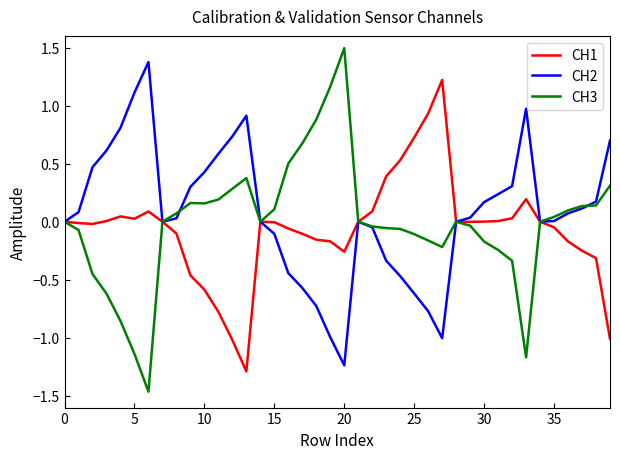

Rank the series by their average value, from highest to lowest.

CH2, CH3, CH1